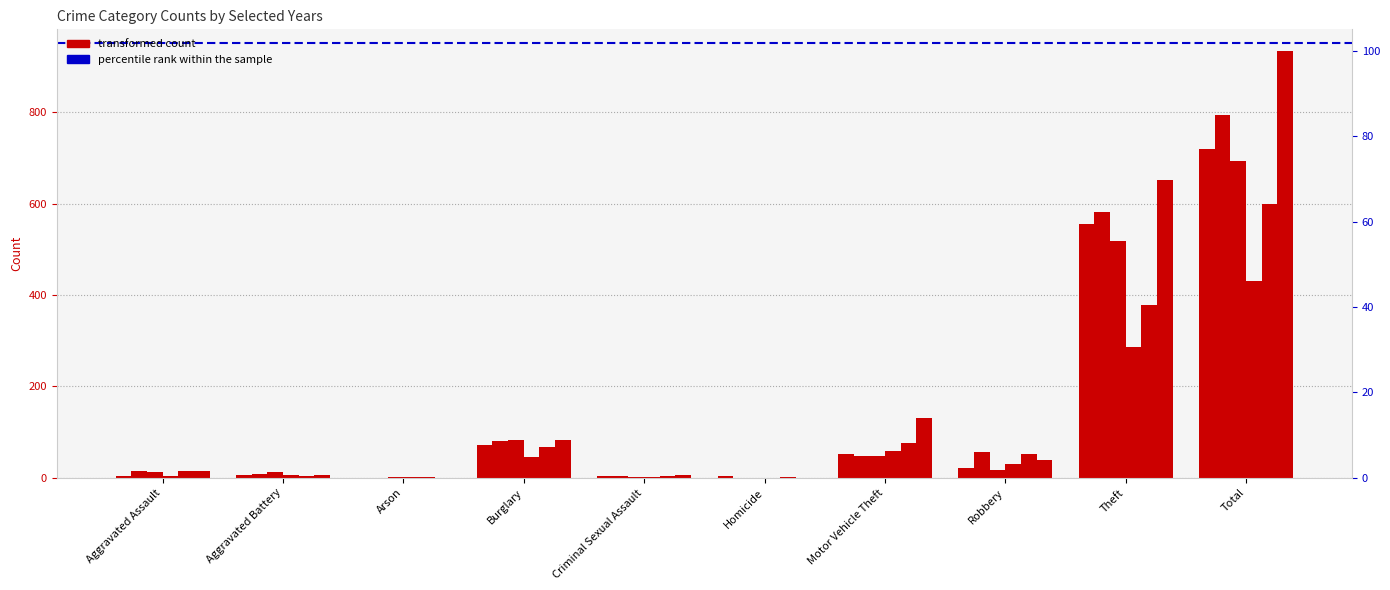

What is the sum of the 2019 values at Theft and Arson?

519